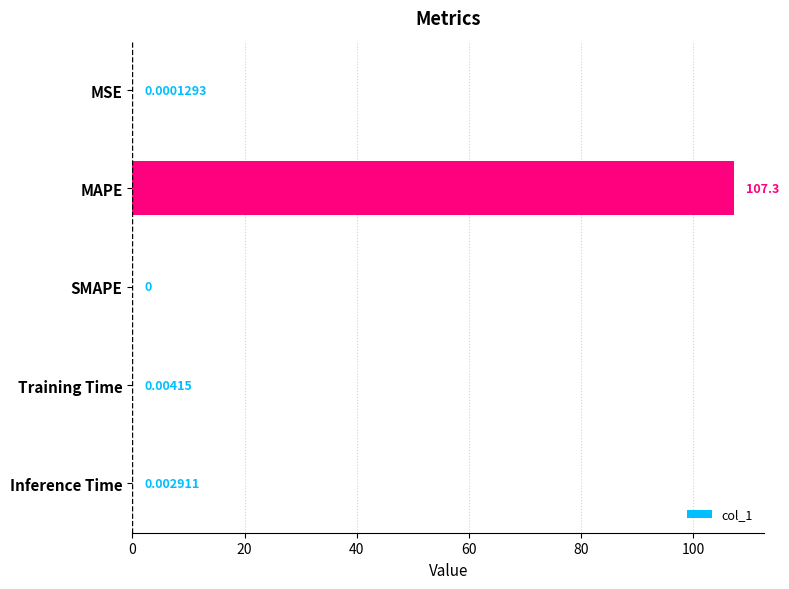

Count the number of data series in this chart.

1